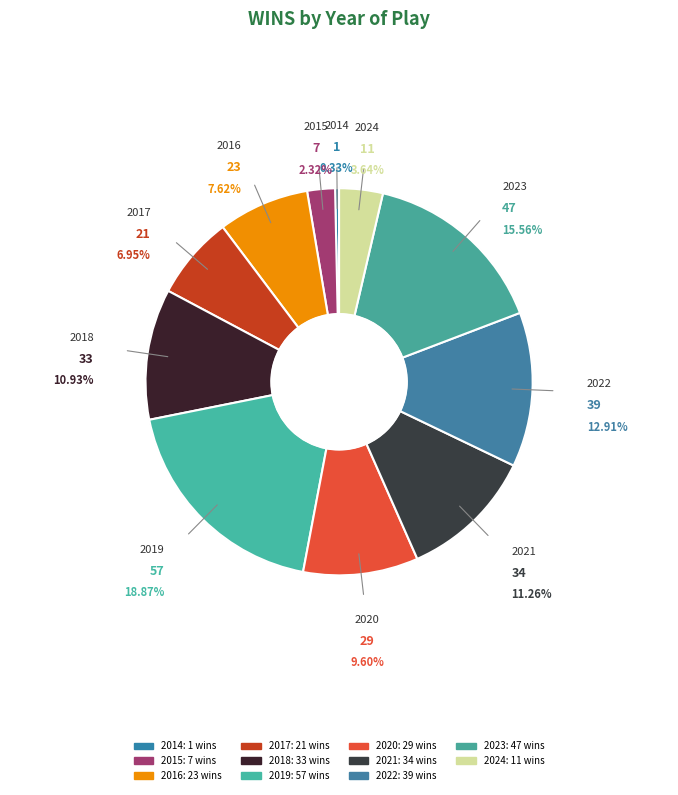

How many slices are in this pie chart?

11